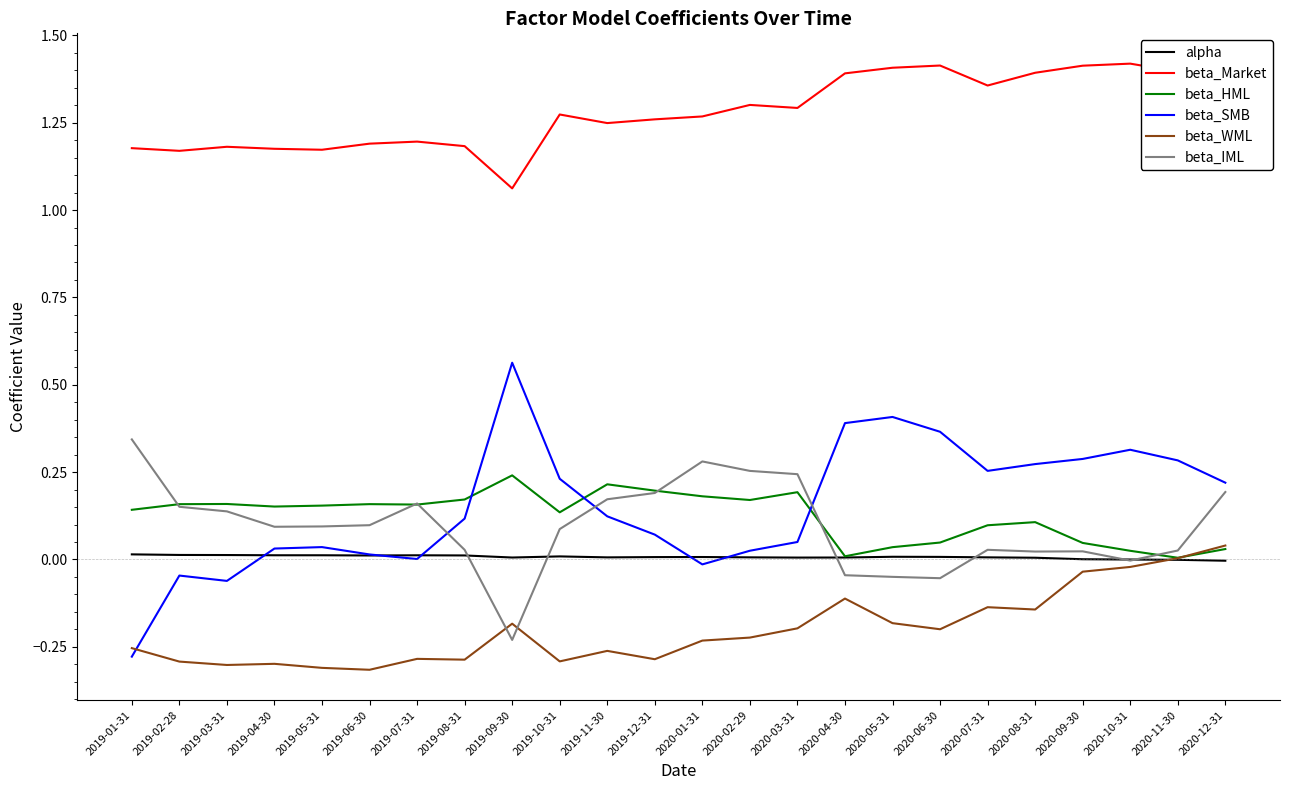

Where is beta_IML nearest to the value 0?

2020-10-31